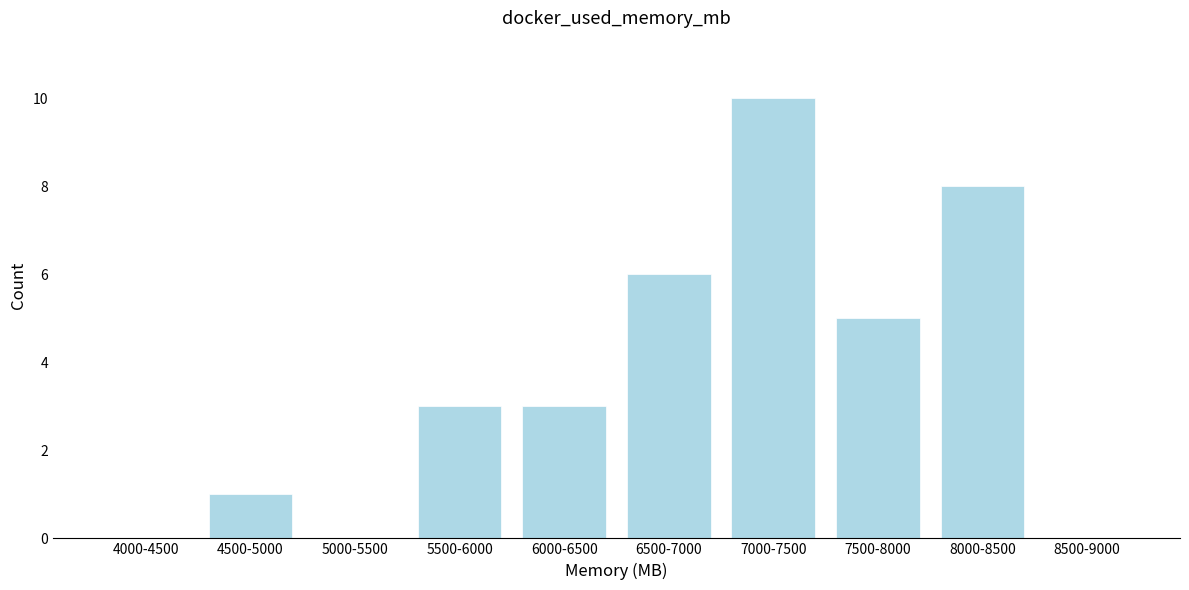

Reading left to right, extract all data points from this chart.

4000-4500=0	4500-5000=1	5000-5500=0	5500-6000=3	6000-6500=3	6500-7000=6	7000-7500=10	7500-8000=5	8000-8500=8	8500-9000=0